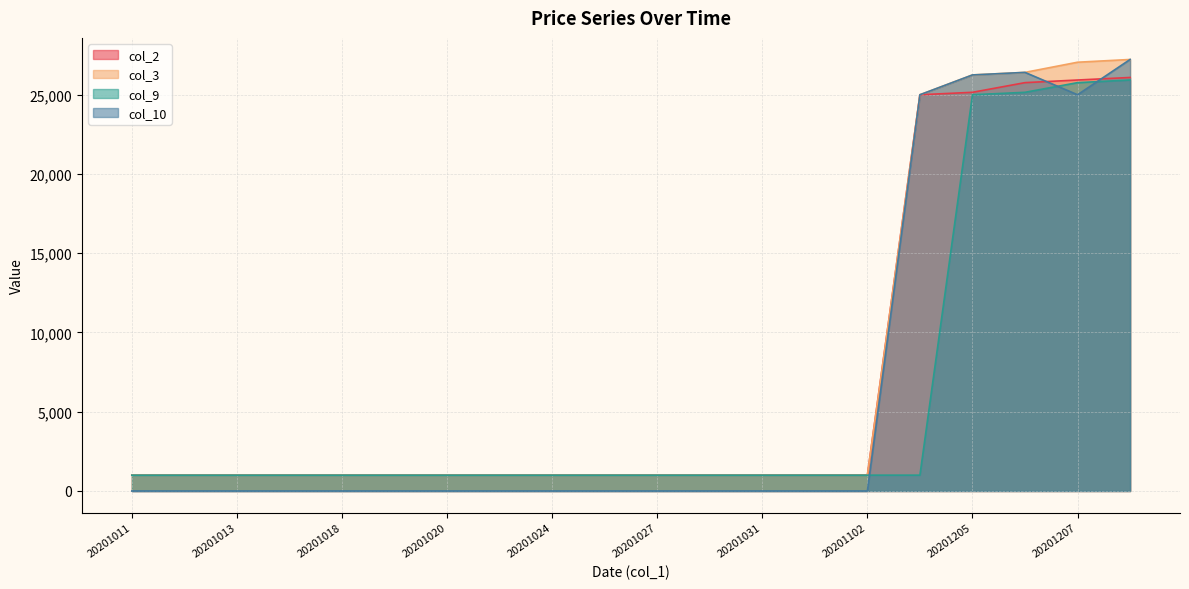

What is the value of the col_2 point at the 11th from the left?

1000